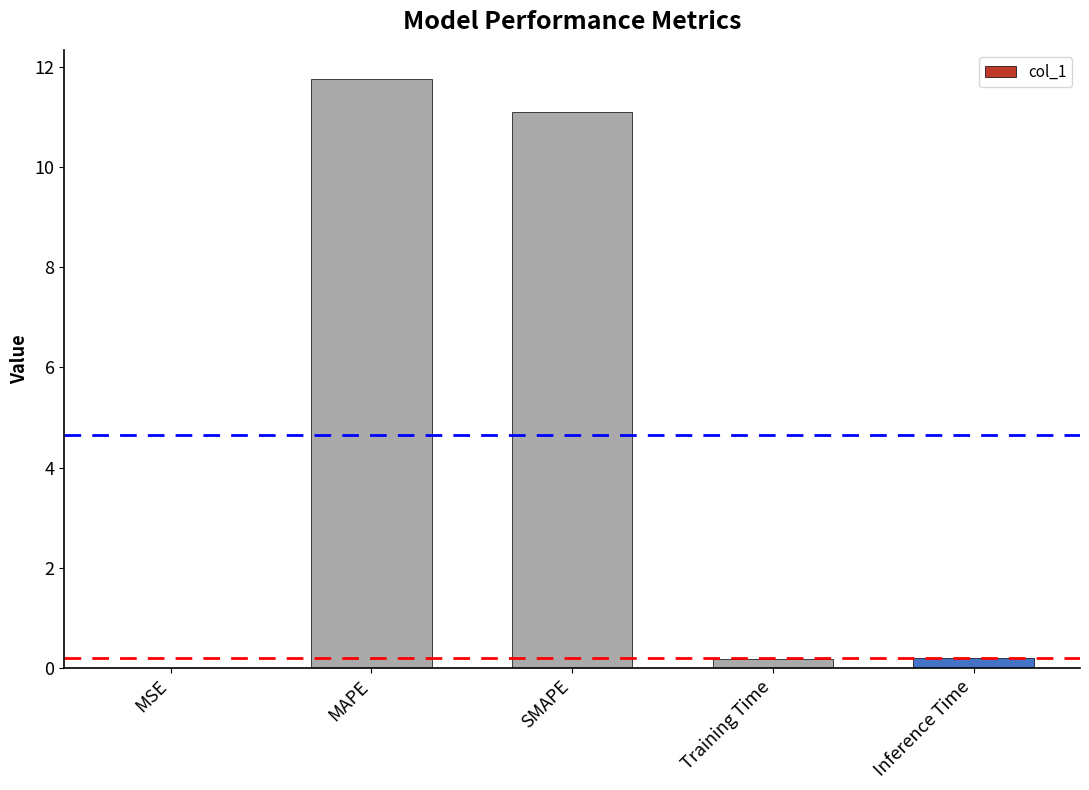

How many categories are shown in the chart?

5